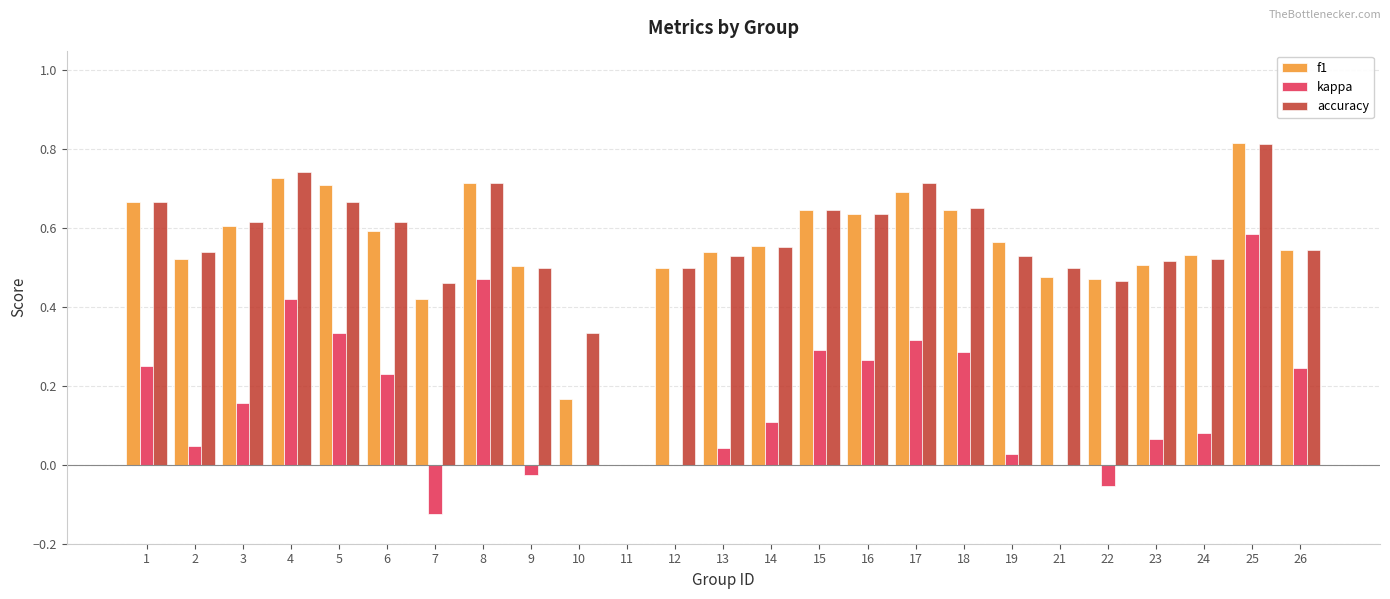

At which category is the sum across all series the highest?

25